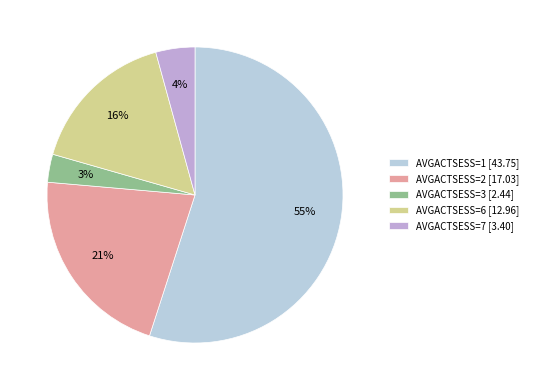

Combined, do AVGACTSESS=7 [3.40] and AVGACTSESS=6 [12.96] account for over 50%?

No